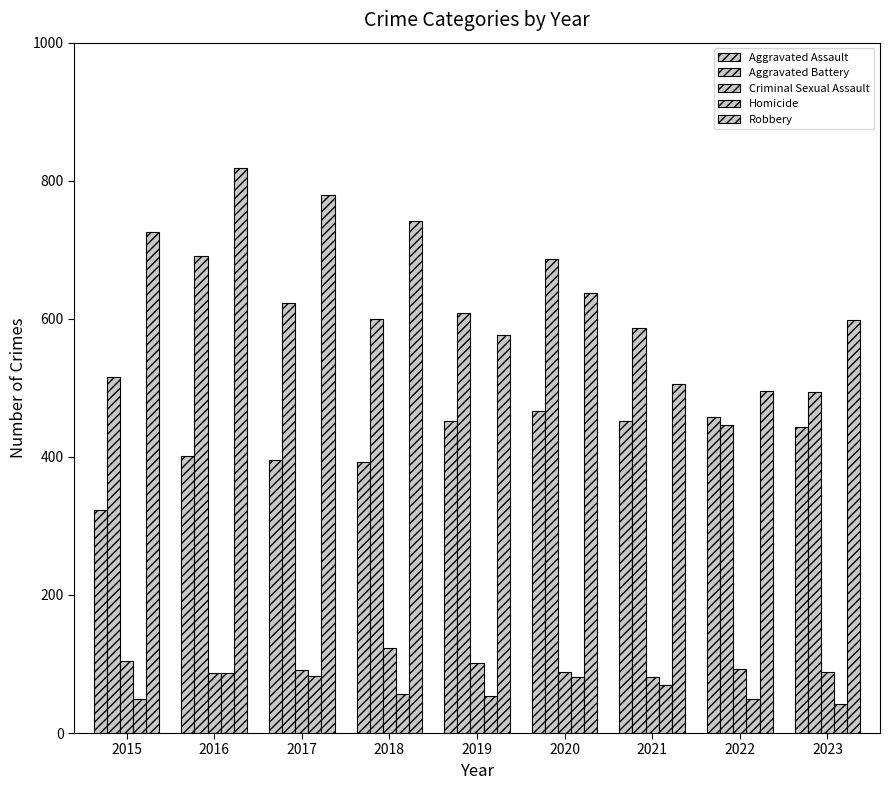

Is it true that Criminal Sexual Assault equals 105 at 2015?

True